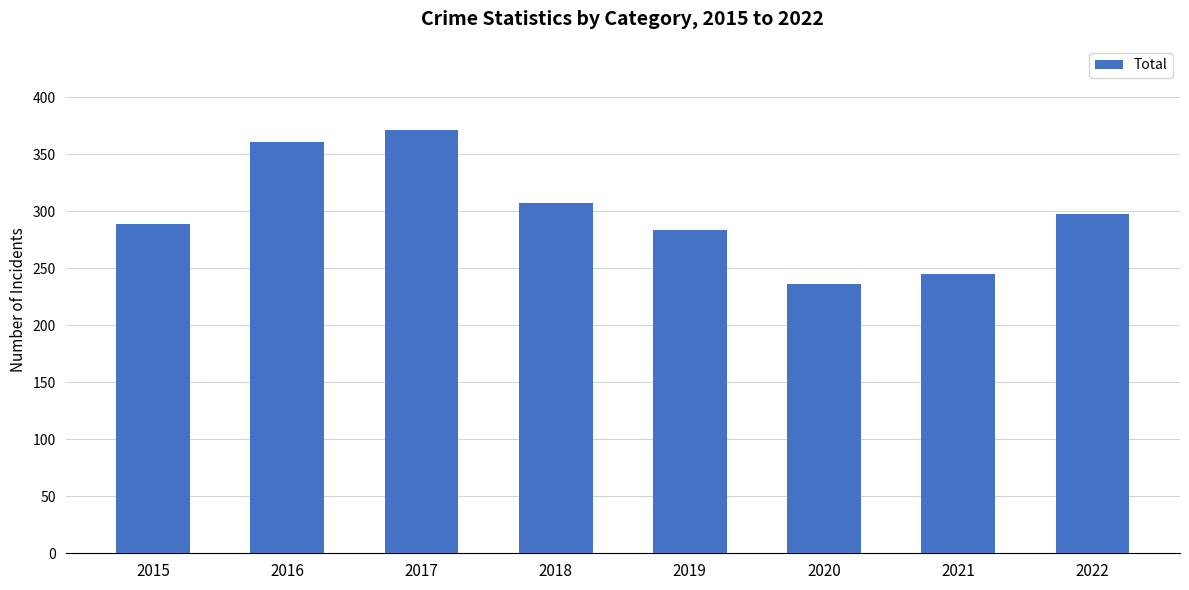

List the labels in order of value, smallest first.

2020, 2021, 2019, 2015, 2022, 2018, 2016, 2017